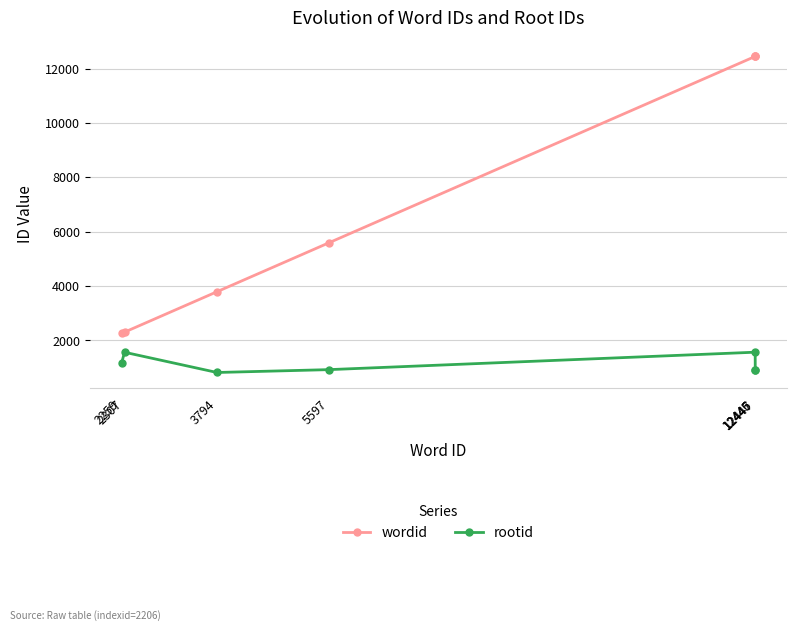

How many lines are shown in the chart?

2